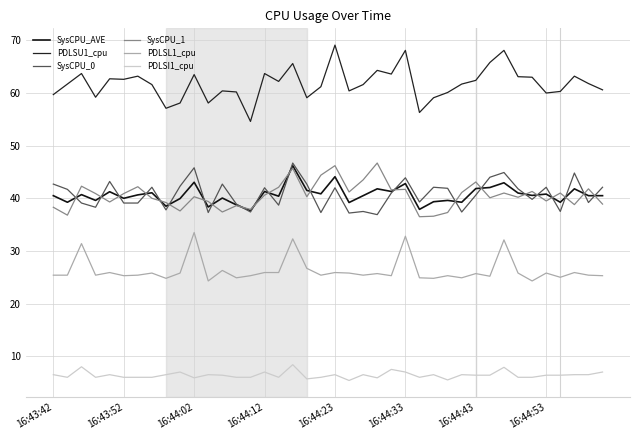

Is this an area chart (filled region under the line)?

No